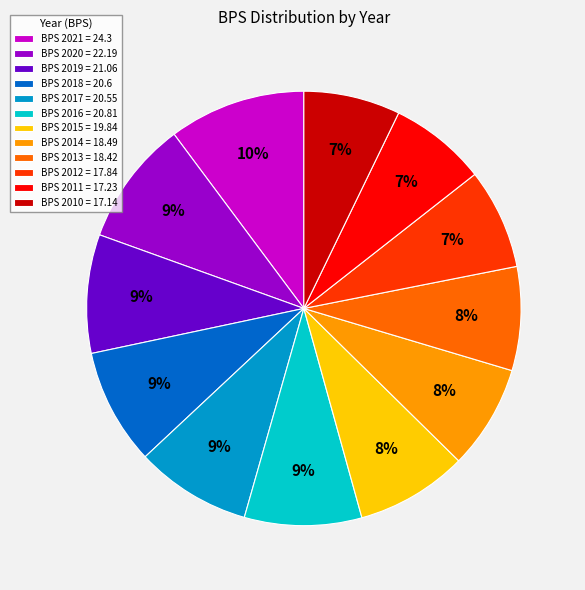

Is it true that BPS 2013 = 18.42 is 2% of the pie?

False